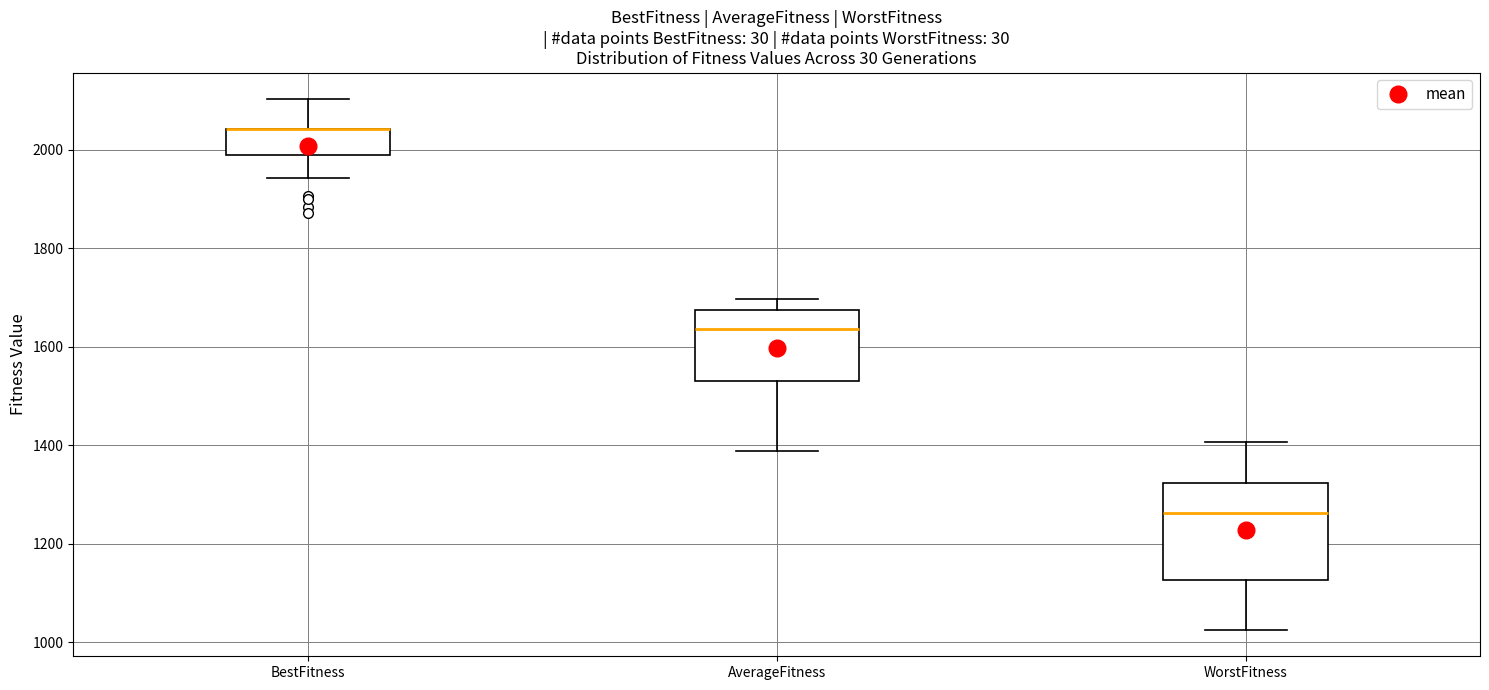

Where is the lower edge of the box for WorstFitness on the y-axis? The values are not printed on the chart, so give them approximately, as read against the axis.

1120